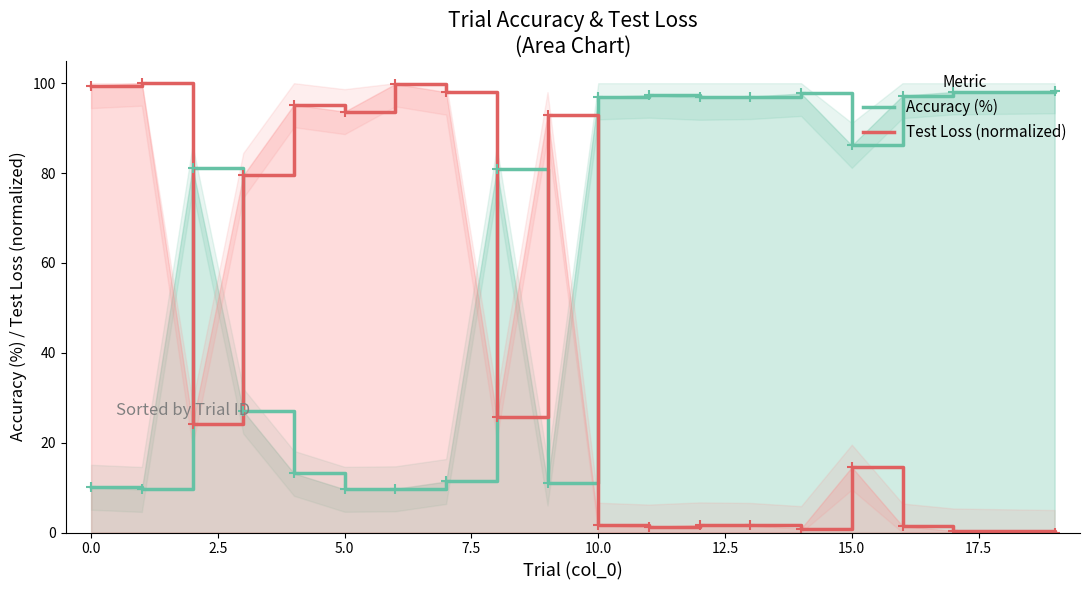

True or false: Accuracy (%) and Test Loss (normalized) cross at least once.

True